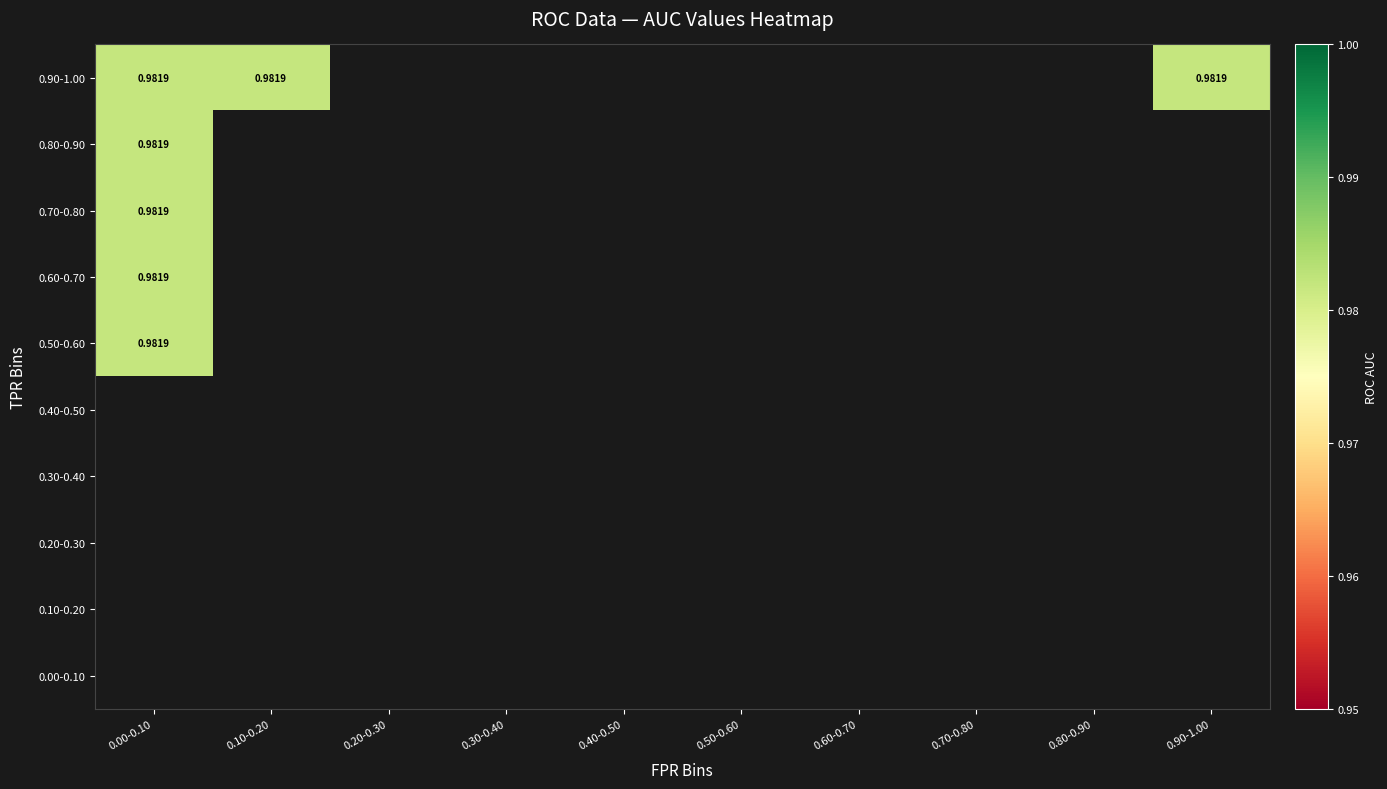

What is the maximum value shown in the chart?

1.0